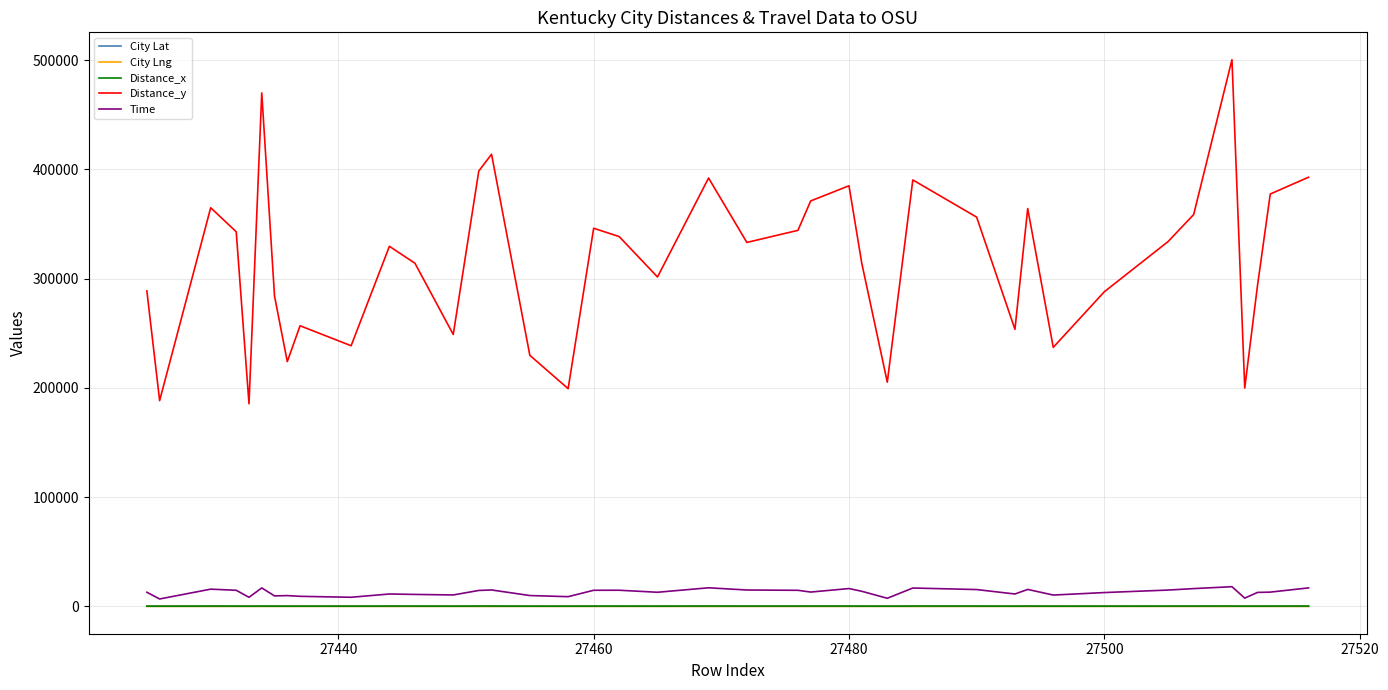

True or false: Time and Distance_y intersect in this chart.

False